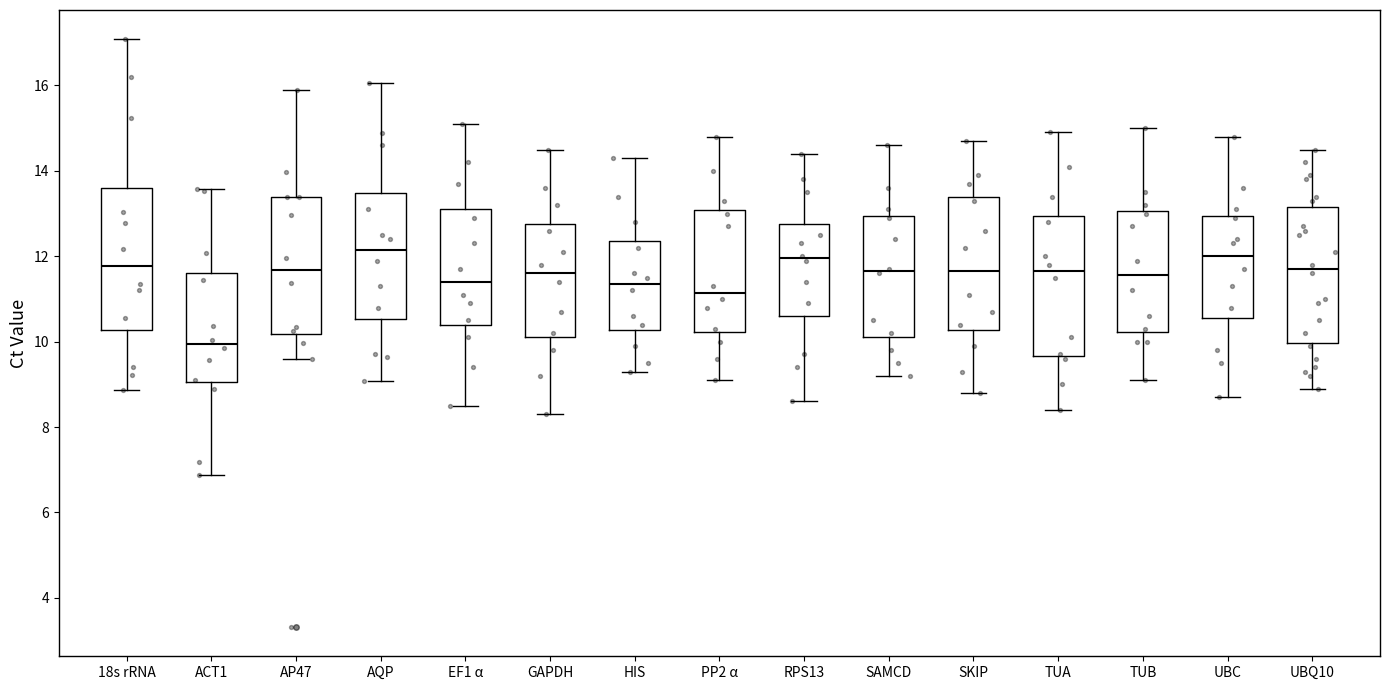

Reading left to right, transcribe this box plot: for each box, give where its median line is, the range the box spans, and where its two whiskers end, as read against the y-axis. The values are not printed on the chart, so give them approximately, as read against the axis.

18s rRNA: median 11.8, box 10.2 to 13.6, whiskers 8.8 to 17.0
ACT1: median 10.0, box 9.0 to 11.6, whiskers 6.8 to 13.6
AP47: median 11.6, box 10.2 to 13.4, whiskers 9.6 to 16.0
AQP: median 12.2, box 10.6 to 13.4, whiskers 9.0 to 16.0
EF1 α: median 11.4, box 10.4 to 13.2, whiskers 8.6 to 15.2
GAPDH: median 11.6, box 10.2 to 12.8, whiskers 8.4 to 14.6
HIS: median 11.4, box 10.2 to 12.4, whiskers 9.4 to 14.4
PP2 α: median 11.2, box 10.2 to 13.0, whiskers 9.2 to 14.8
RPS13: median 12.0, box 10.6 to 12.8, whiskers 8.6 to 14.4
SAMCD: median 11.6, box 10.2 to 13.0, whiskers 9.2 to 14.6
SKIP: median 11.6, box 10.2 to 13.4, whiskers 8.8 to 14.8
TUA: median 11.6, box 9.6 to 13.0, whiskers 8.4 to 15.0
TUB: median 11.6, box 10.2 to 13.0, whiskers 9.2 to 15.0
UBC: median 12.0, box 10.6 to 13.0, whiskers 8.8 to 14.8
UBQ10: median 11.8, box 10.0 to 13.2, whiskers 9.0 to 14.6